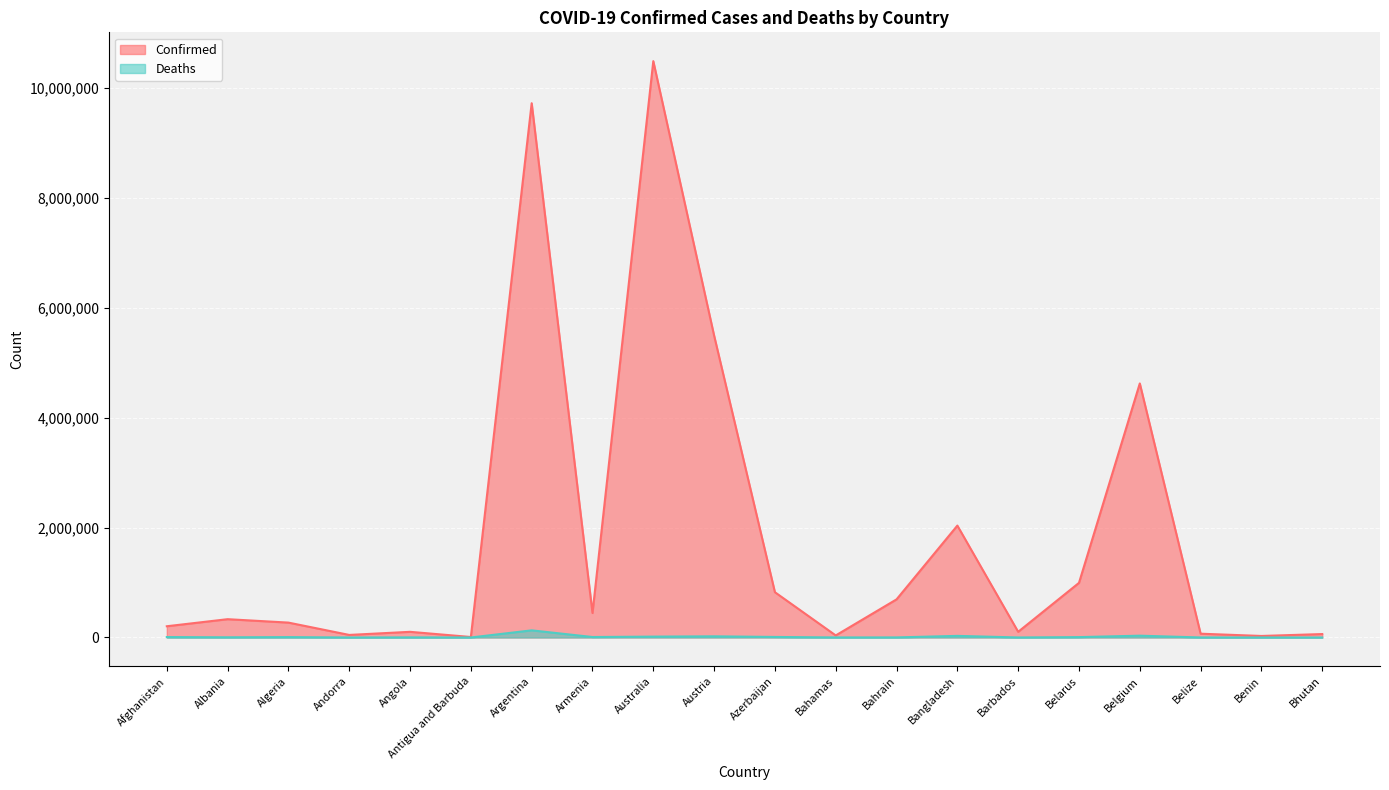

True or false: Confirmed and Deaths cross at least once.

False